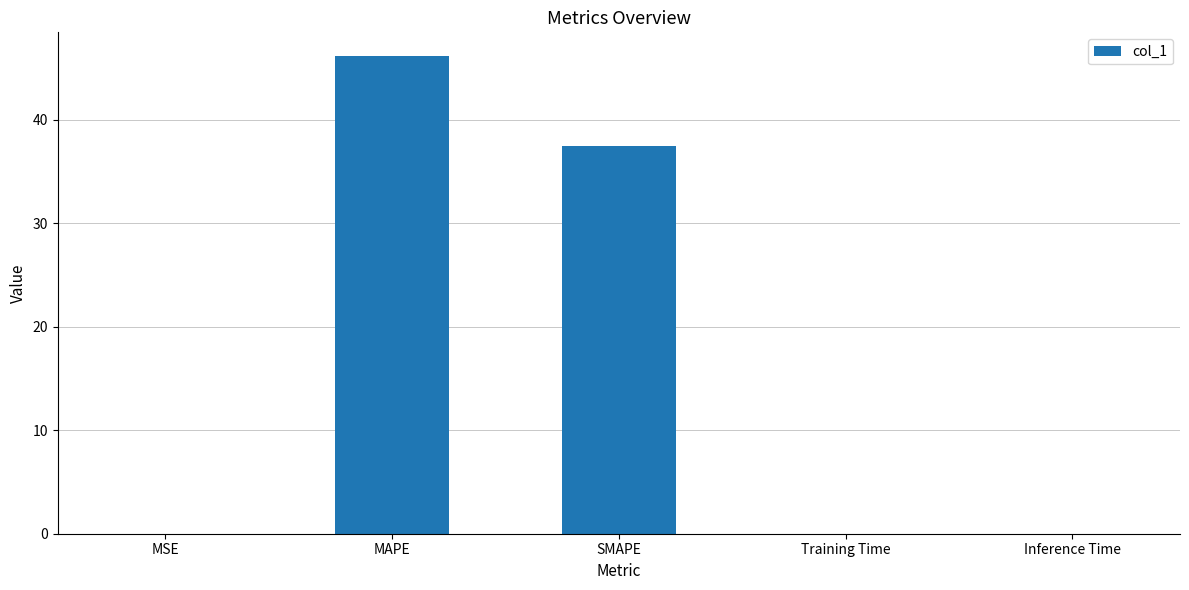

Are the bars grouped side by side (vs. stacked)?

No